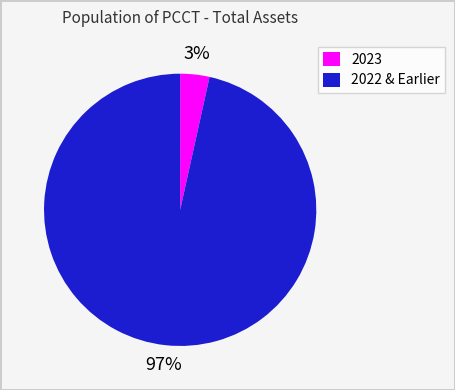

Is there a majority slice in this chart?

Yes